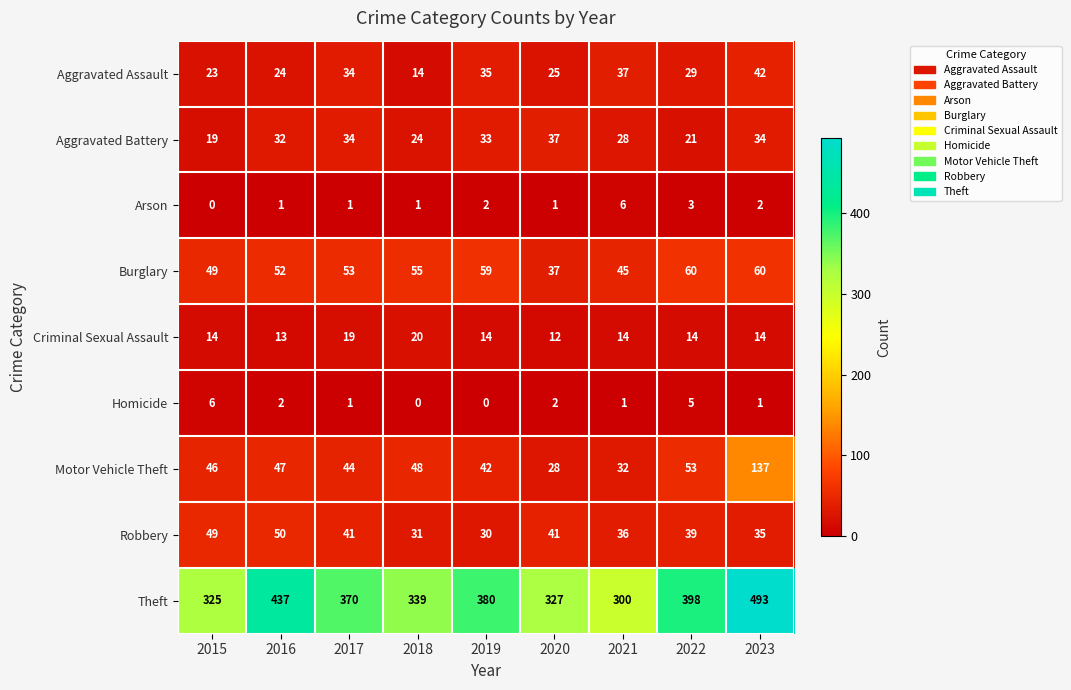

What is the average value of the Motor Vehicle Theft series?

53